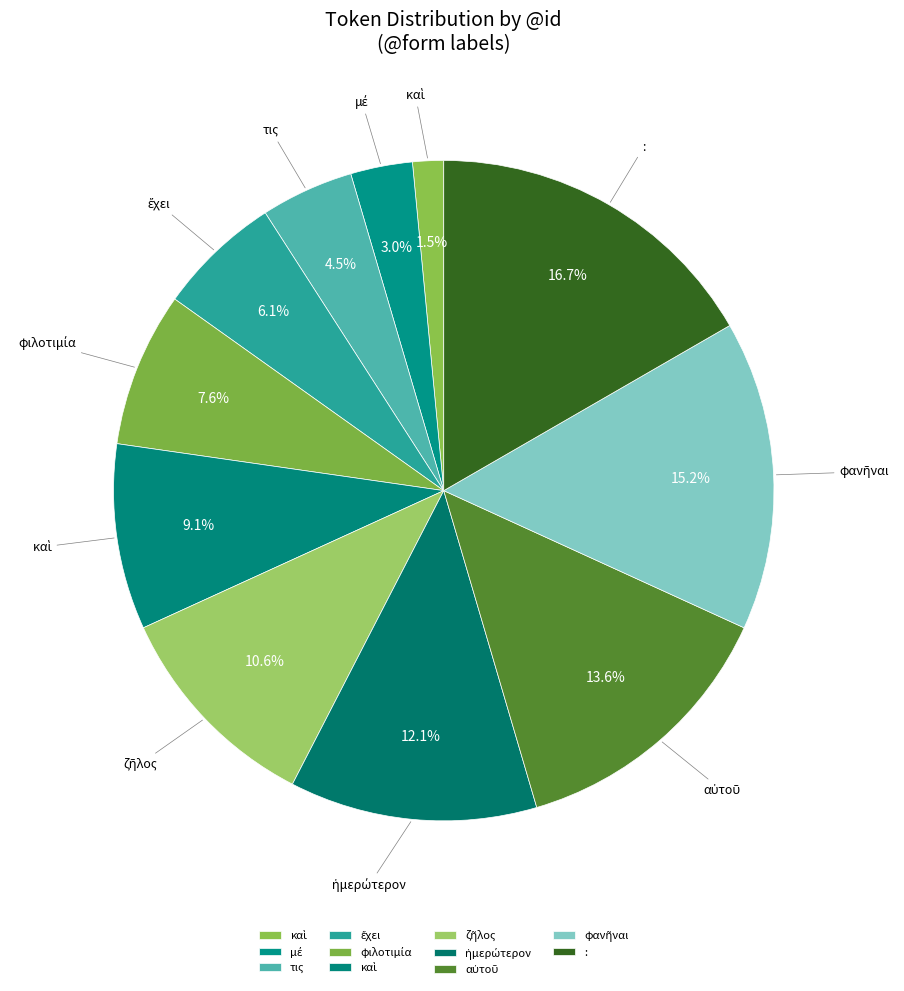

Rank the categories by value from lowest to highest.

καὶ, μέ, τις, ἔχει, φιλοτιμία, καὶ, ζῆλος, ἡμερώτερον, αὐτοῦ, φανῆναι, :